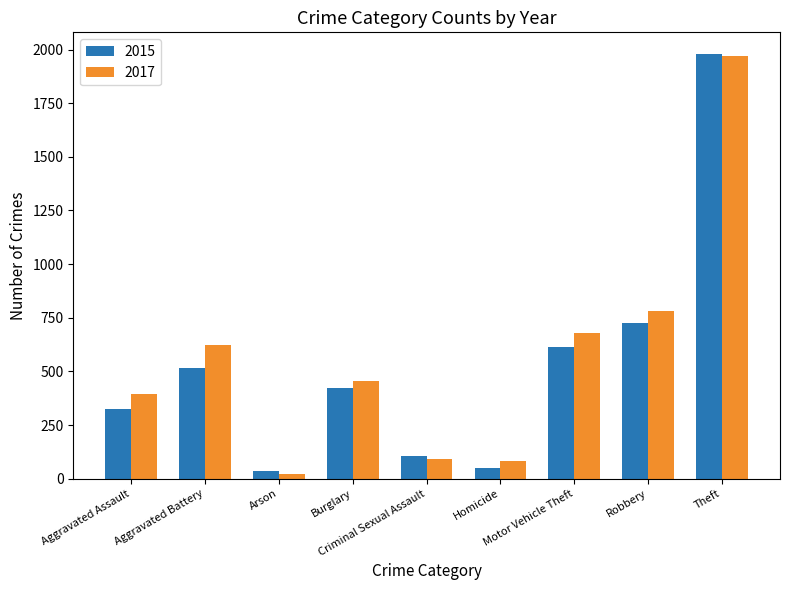

How many categories are shown in the chart?

9